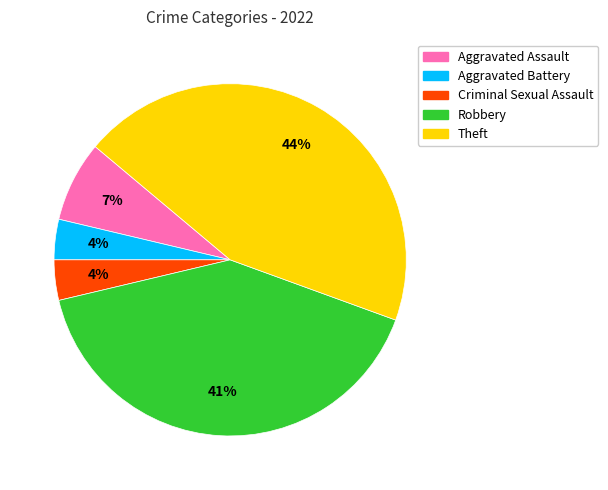

Which has a higher value, Robbery or Theft?

Theft